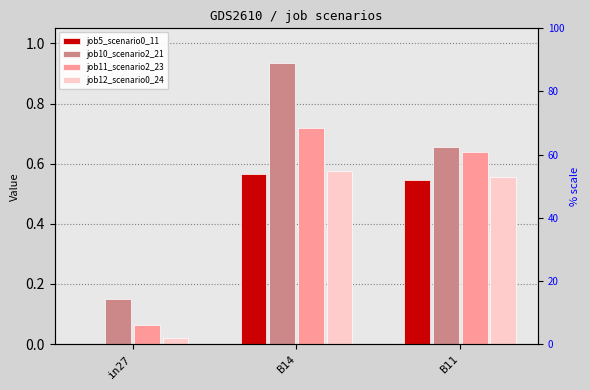

What is the difference between the highest and lowest values at in27?

0.1